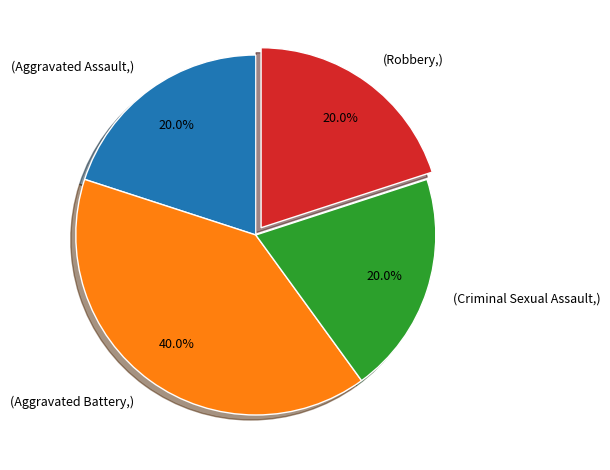

Does any single category account for the majority?

No